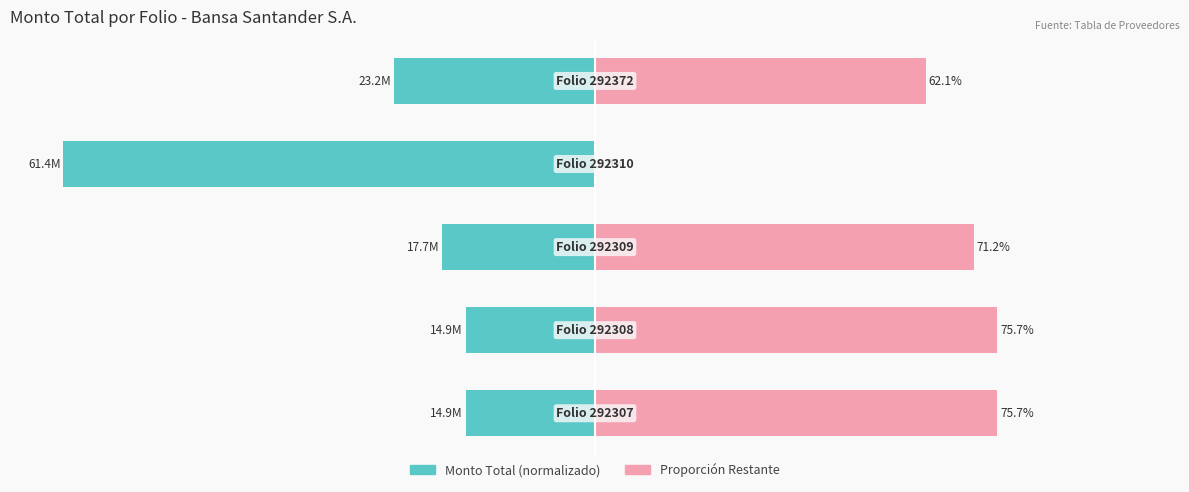

What is the difference between the second highest and second lowest values in the Proporción Restante series?

13.5